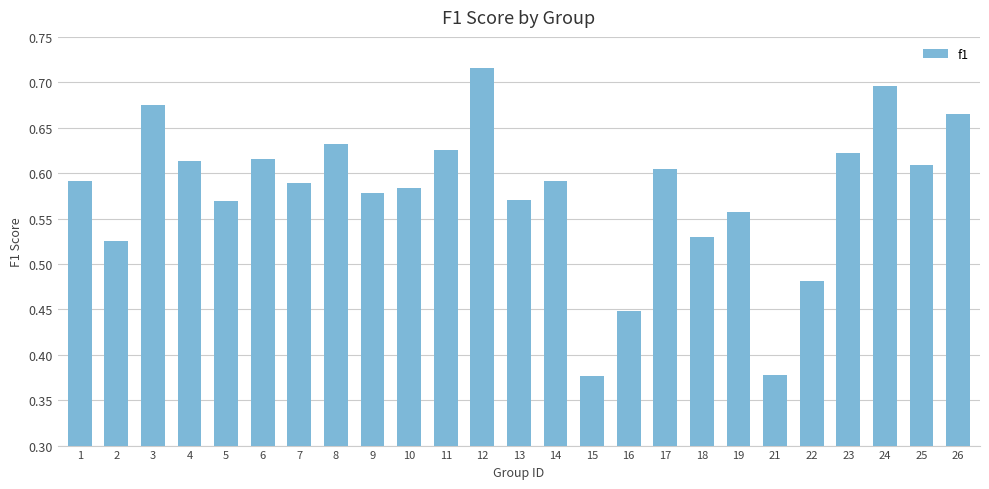

Count the number of categories in the chart.

25